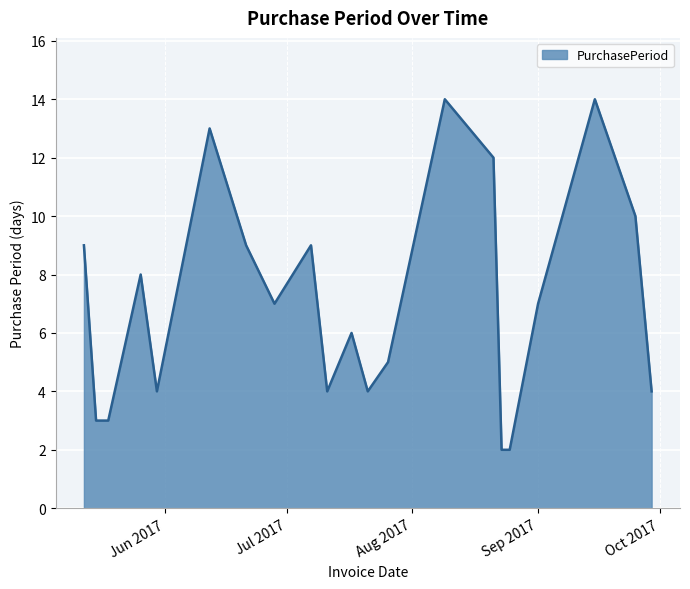

Reading left to right, transcribe all the data shown in this chart.

9	3	3	8	4	13	9	7	9	4	6	4	5	14	12	2	2	7	14	10	4